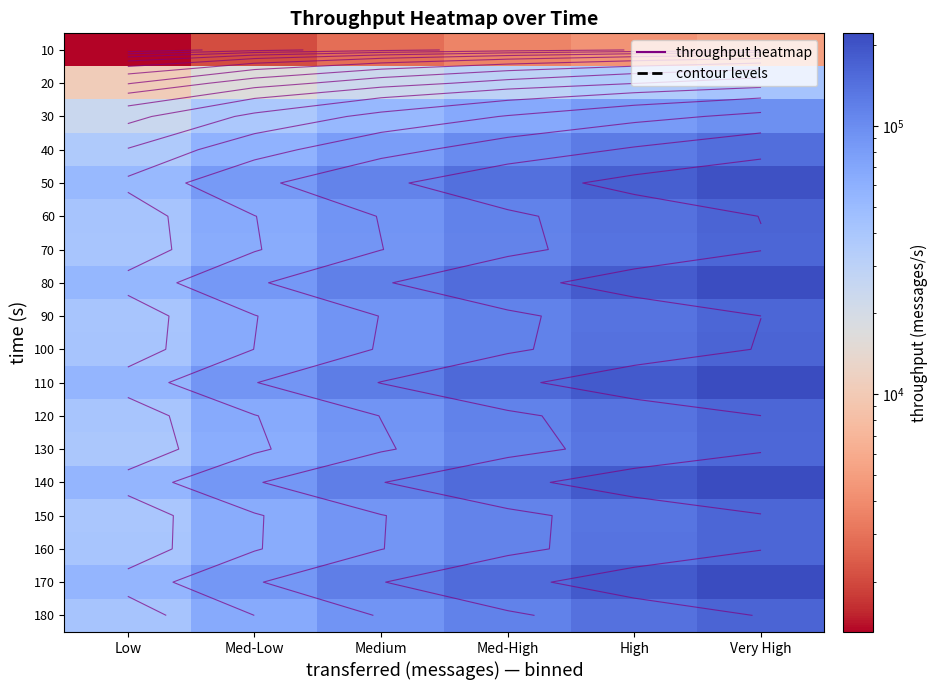

What is the spread (max minus min) of values at High?

183525.2